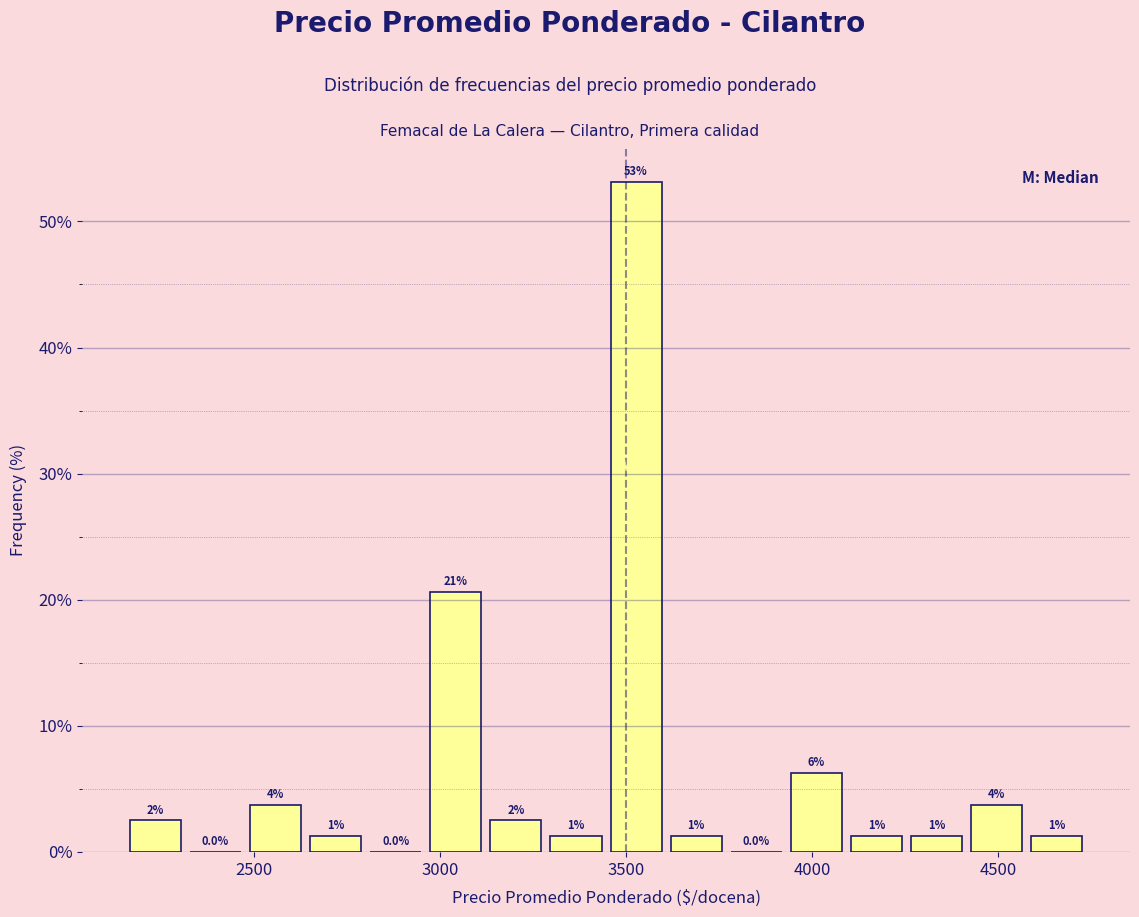

Around what value on the x-axis is the tallest bar? Give the approximate position of its centre, as read against the axis.

3550